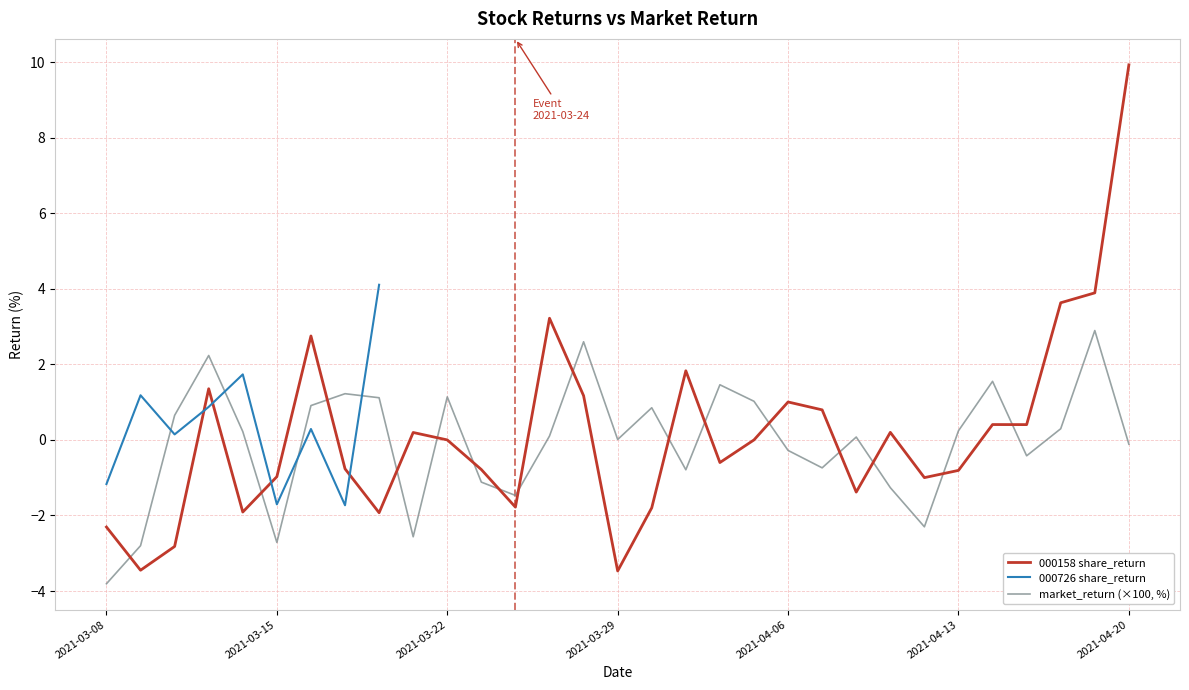

What is the average value of the 000158_share_return series?

0.2